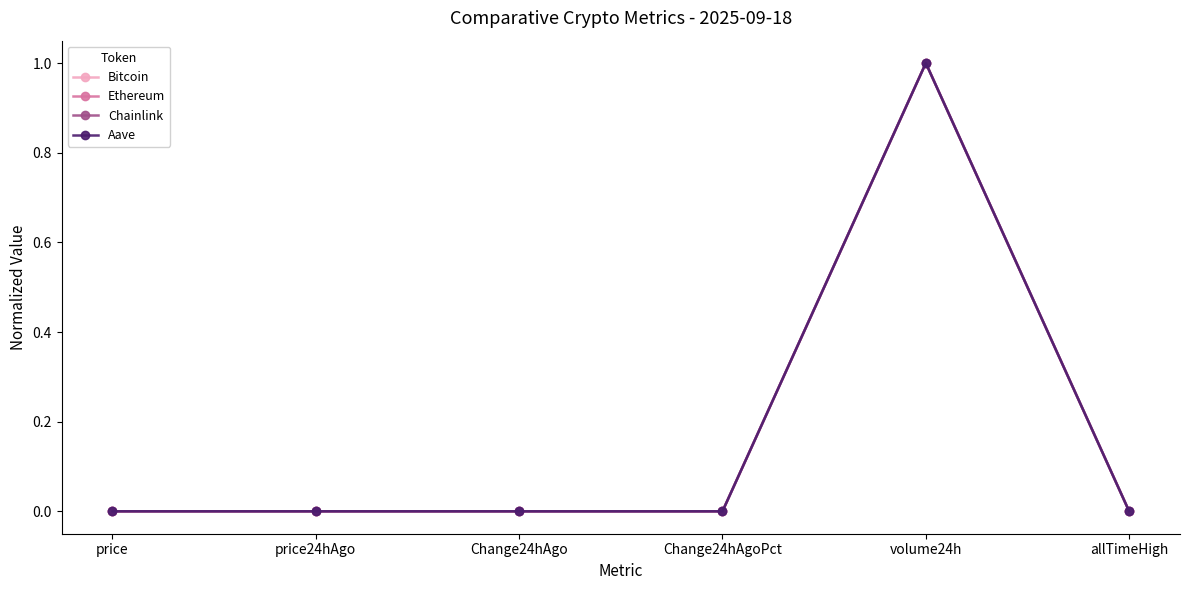

Is it true that Aave equals 1.8 at volume24h?

False